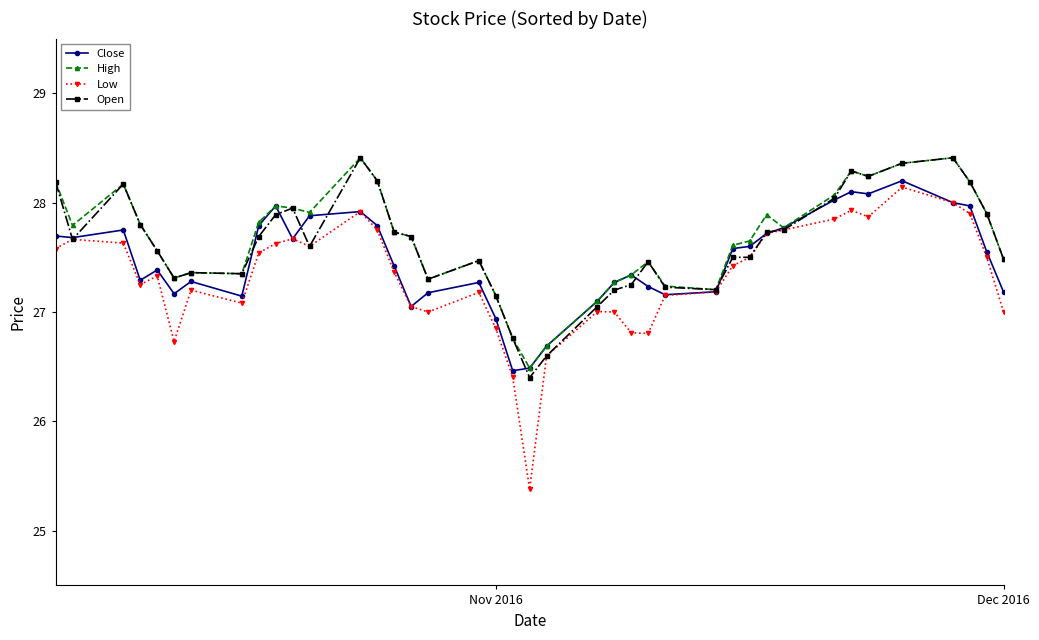

Which series has the widest spread of values?

Low